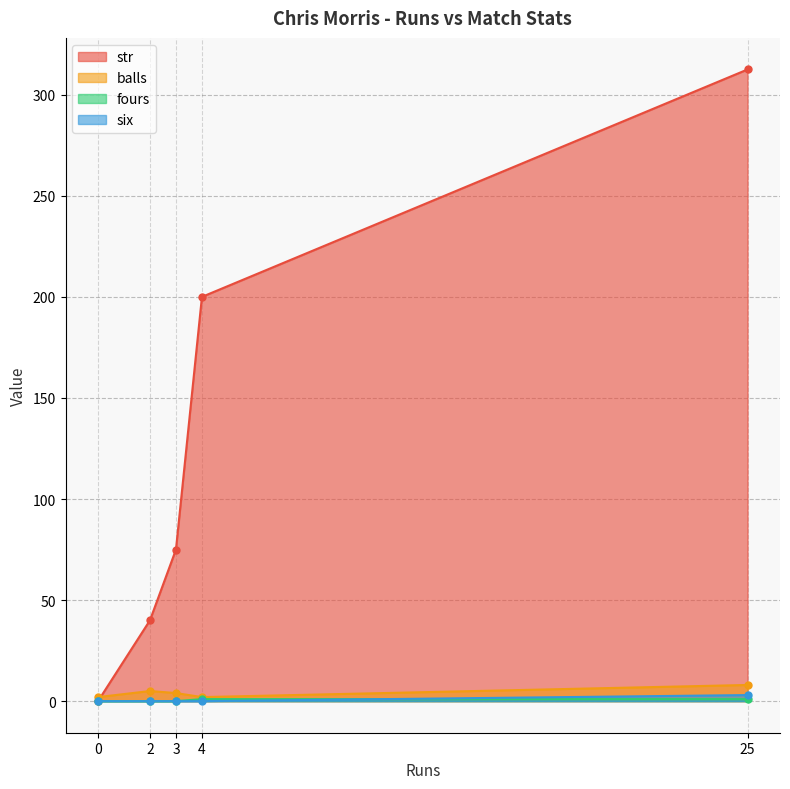

How many six values are between 0 and 1?

4